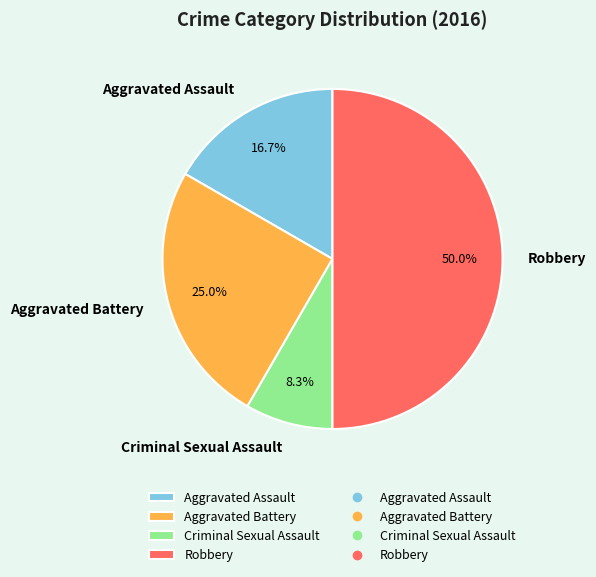

What portion of the pie excludes Aggravated Battery?

75.0%